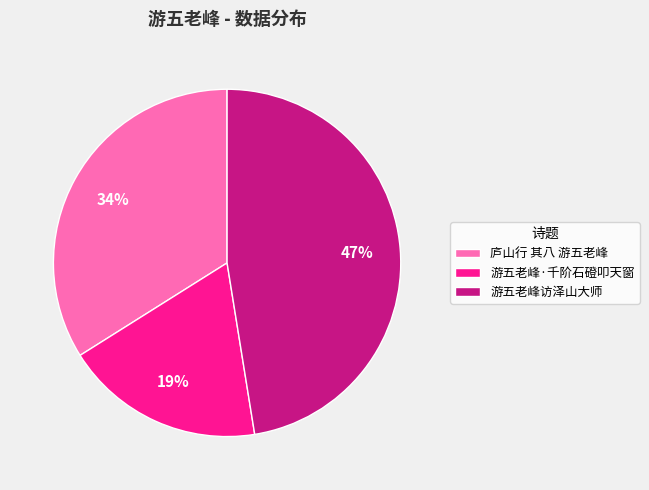

Rank the categories by value from lowest to highest.

游五老峰·千阶石磴叩天窗, 庐山行 其八 游五老峰, 游五老峰访泽山大师